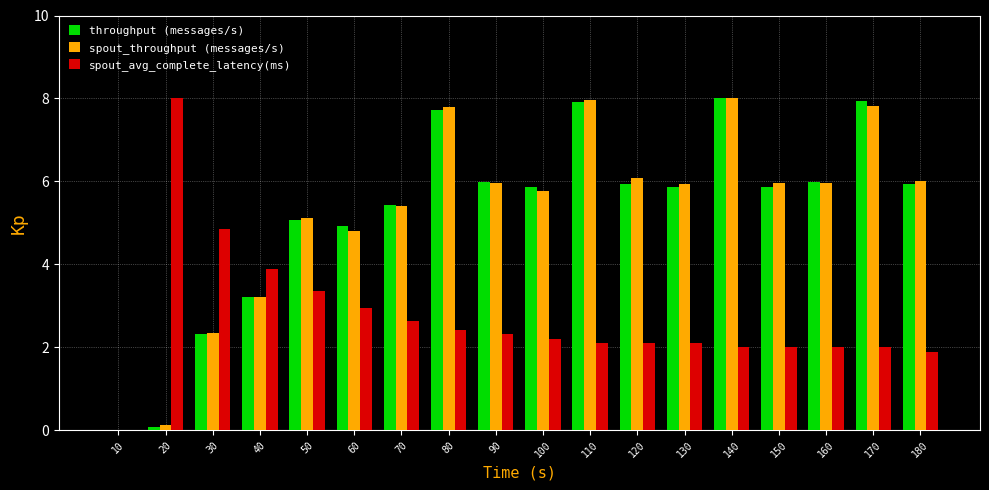

Which series changed the most between 150 and 170?

throughput (messages/s)